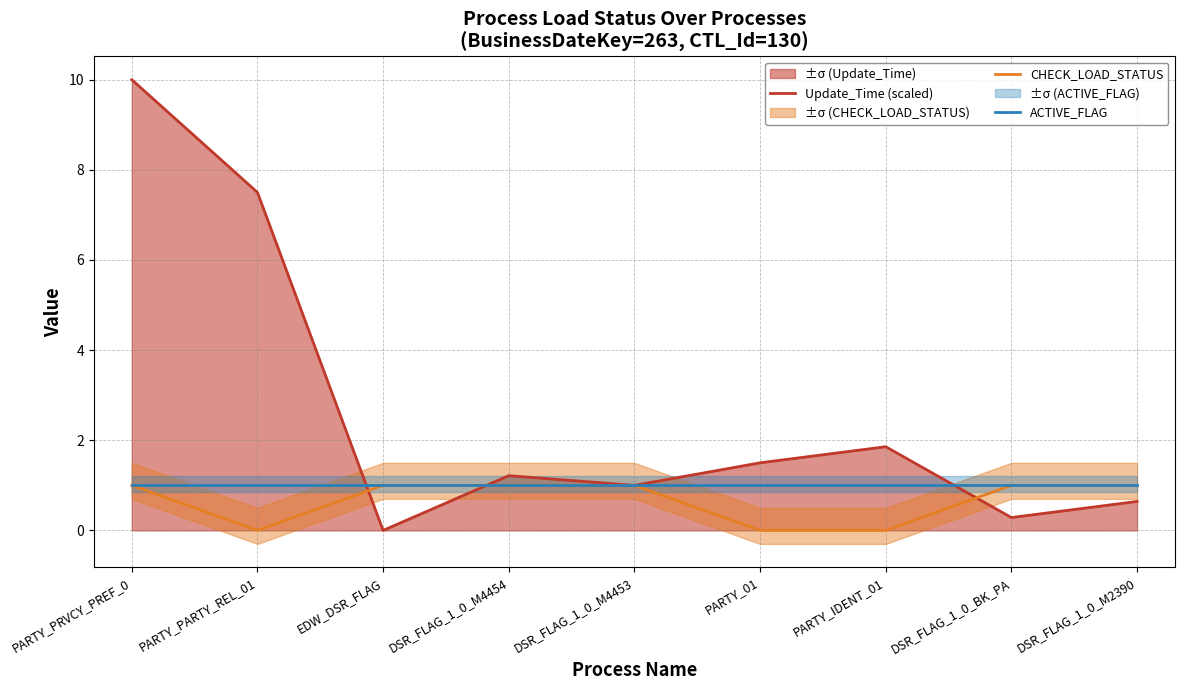

How many interior local peaks does the Update_Time (scaled) series have?

2